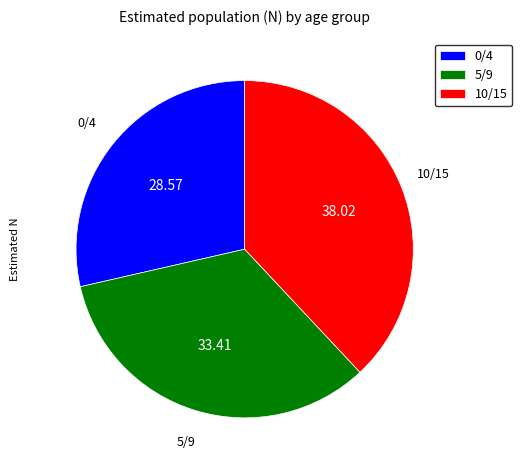

Rank the categories by value from highest to lowest.

10/15, 5/9, 0/4